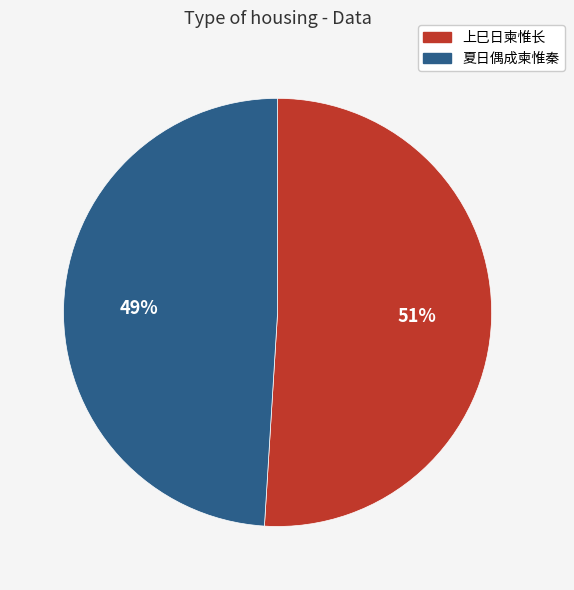

To the nearest percent, what is the difference between the largest and smallest slice percentages?

2%